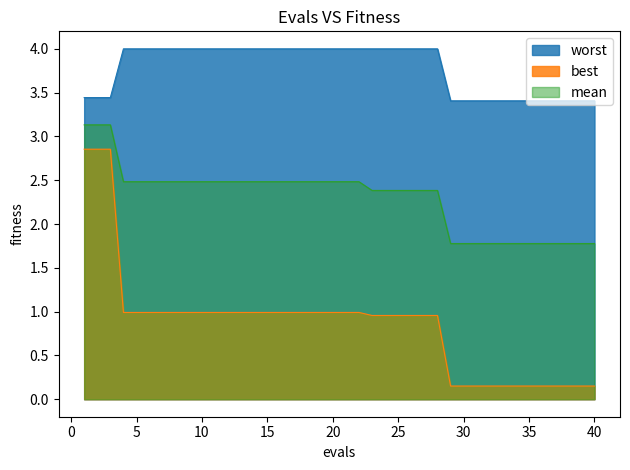

Rank the series at 32 from highest to lowest value.

worst, mean, best